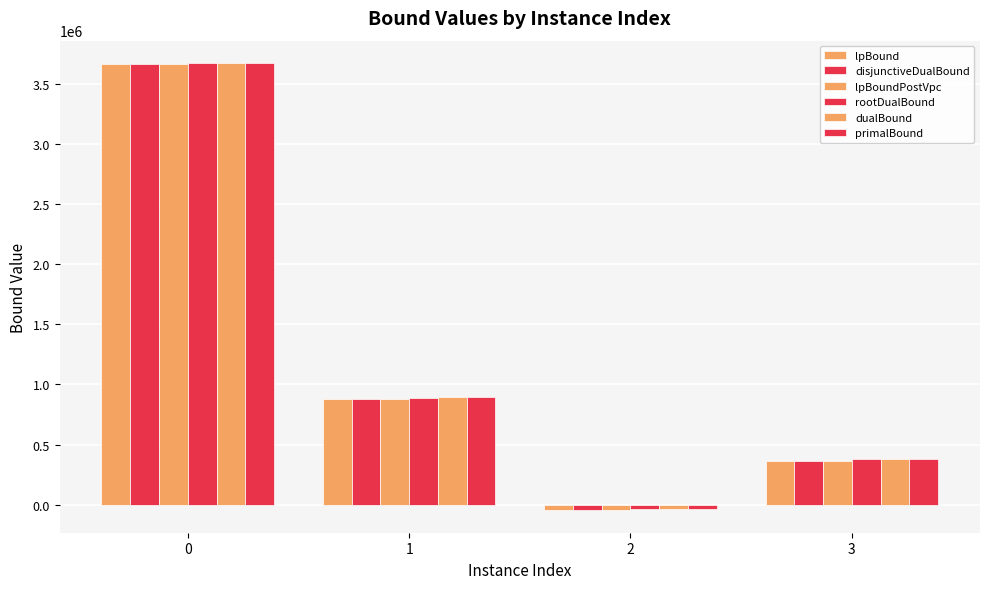

The value of primalBound at 3 is 380478.3. True or false?

True